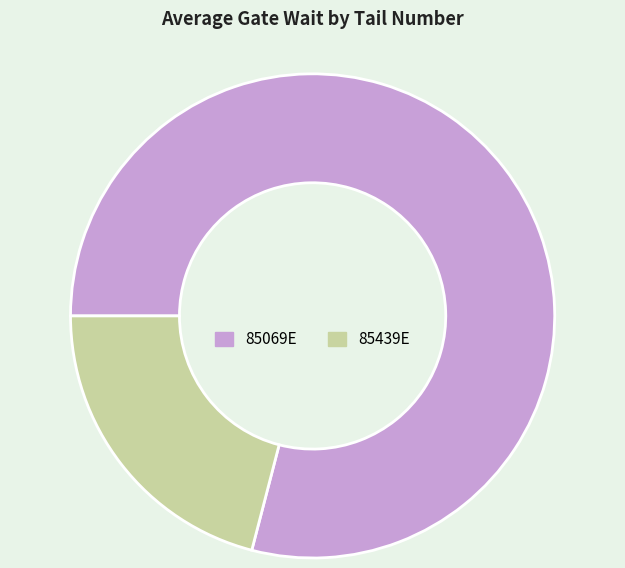

Which slice is the largest?

85069E